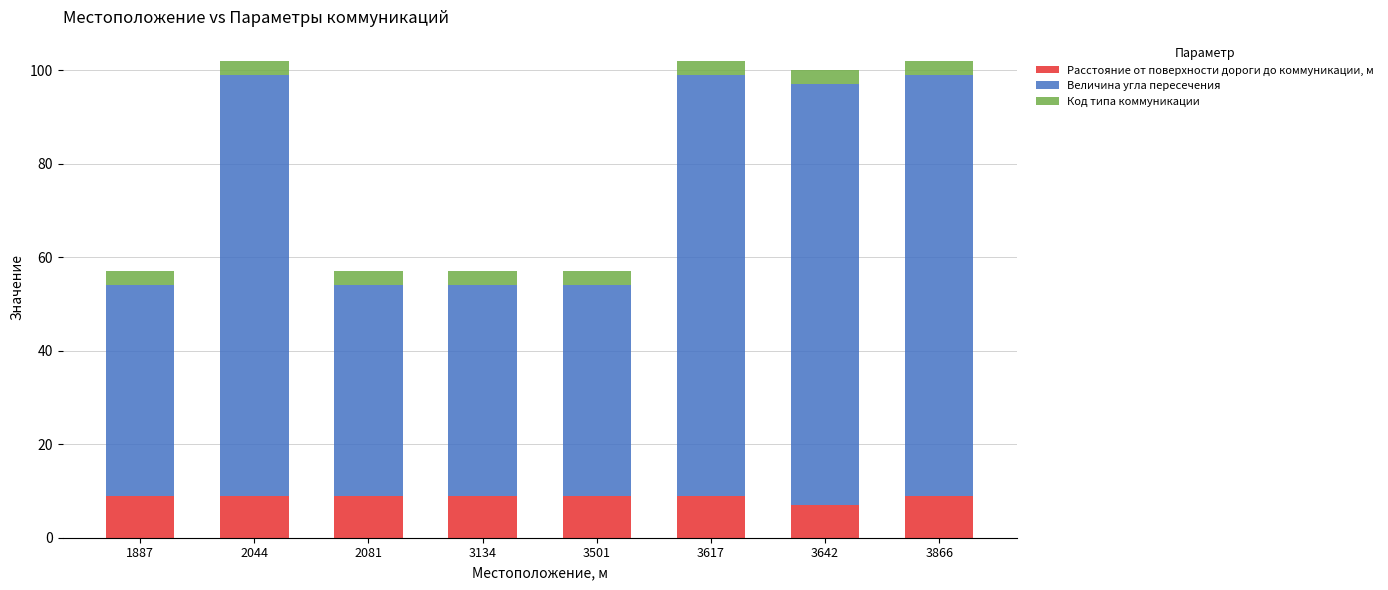

What are all the series names shown in the legend?

Расстояние от поверхности дороги до коммуникации, м, Величина угла пересечения, Код типа коммуникации